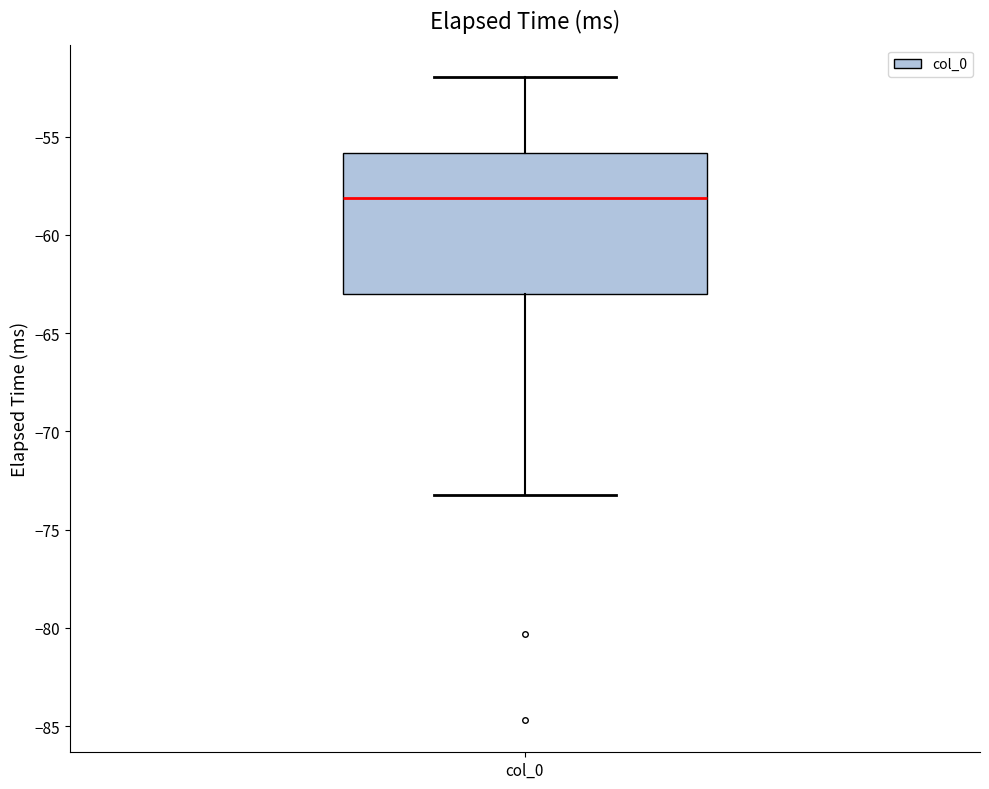

Where does the upper whisker of the box for col_0 end on the y-axis? The values are not printed on the chart, so give them approximately, as read against the axis.

-52